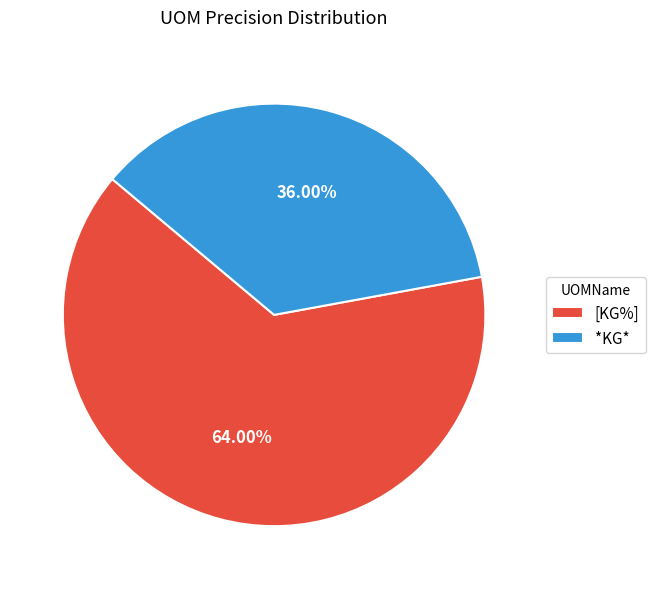

What is the smallest slice in the pie chart?

*KG*